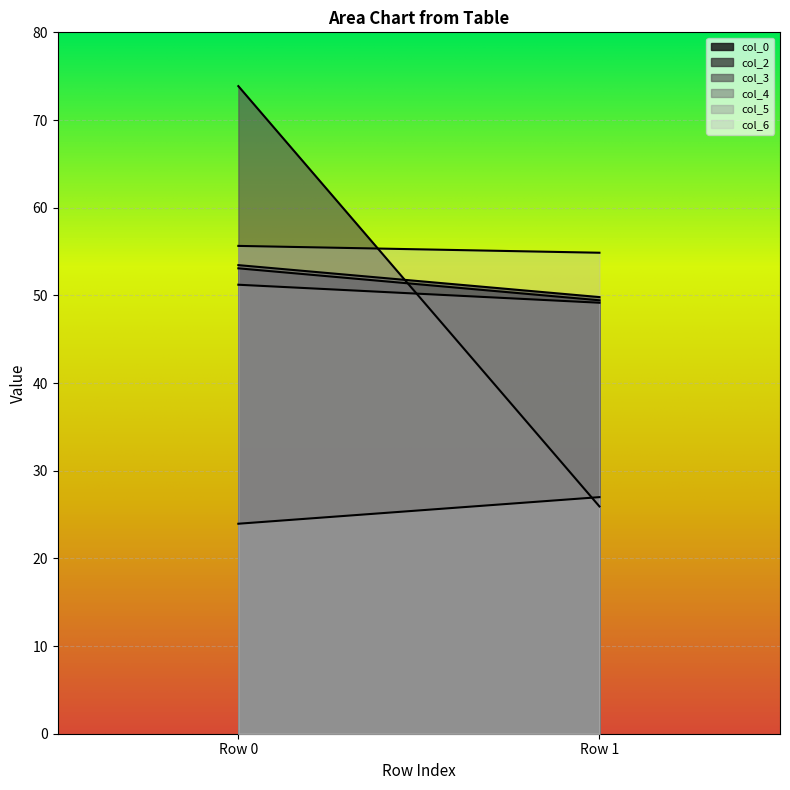

Rank the series by their maximum value, from highest to lowest.

col_3, col_6, col_2, col_0, col_4, col_5